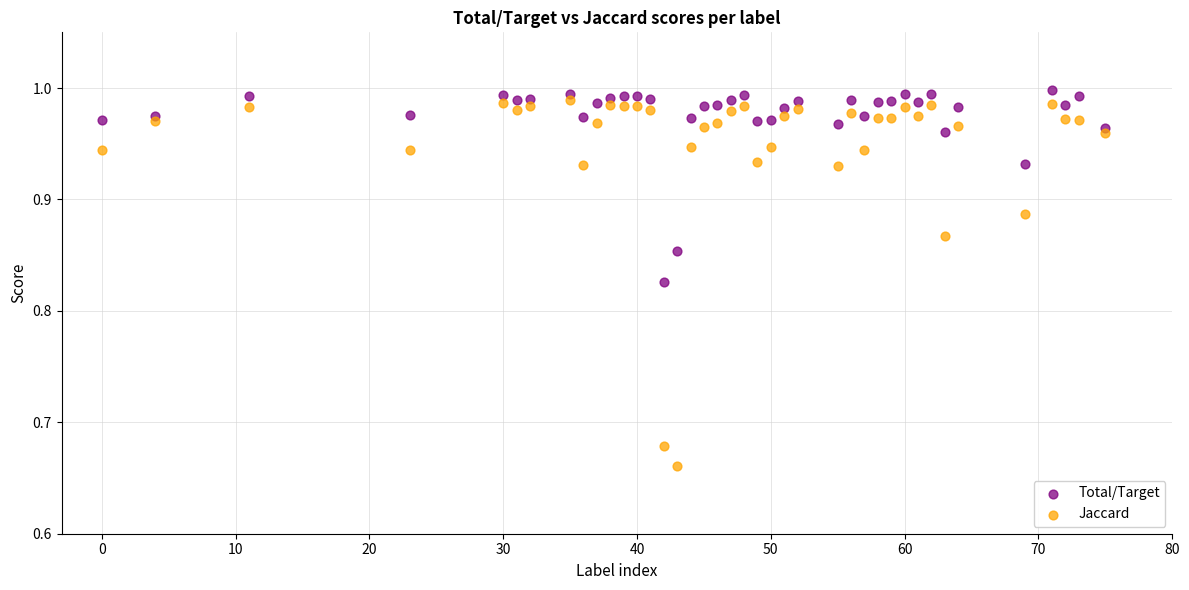

Which series has the widest spread of Y values?

Jaccard